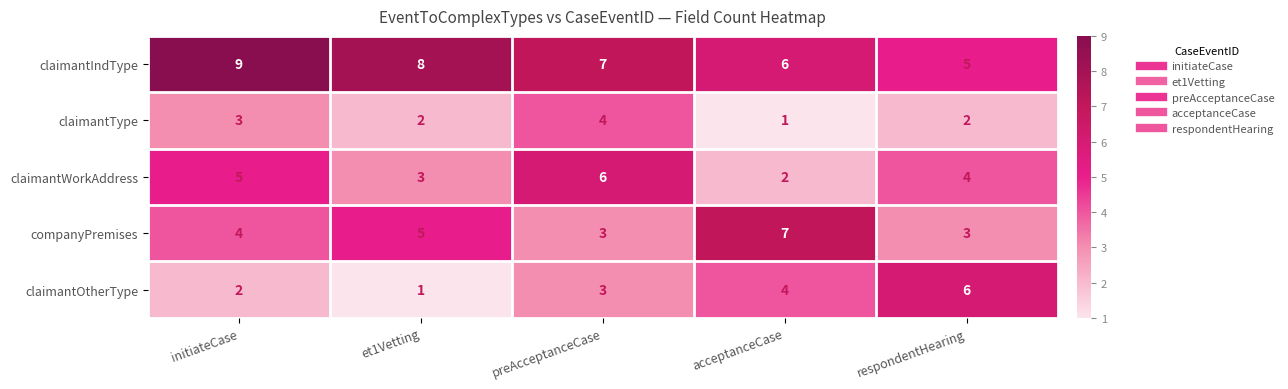

At which category does the chart reach its peak across all series?

initiateCase